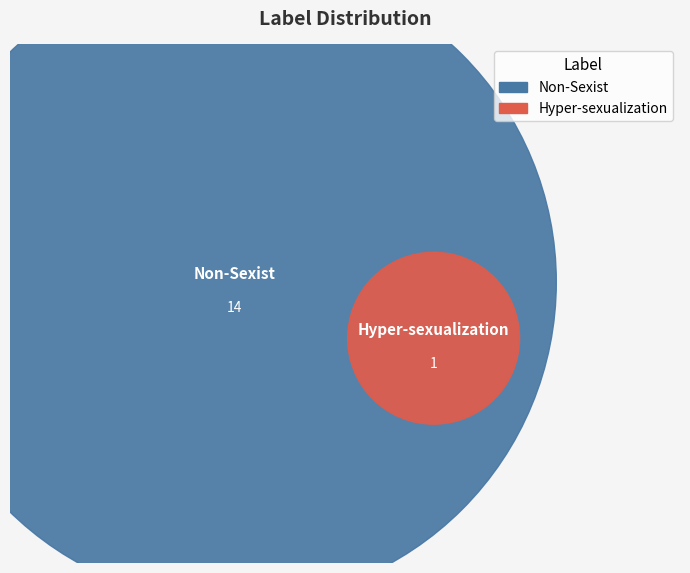

What percentage is the Non-Sexist slice, to the nearest percent?

93%